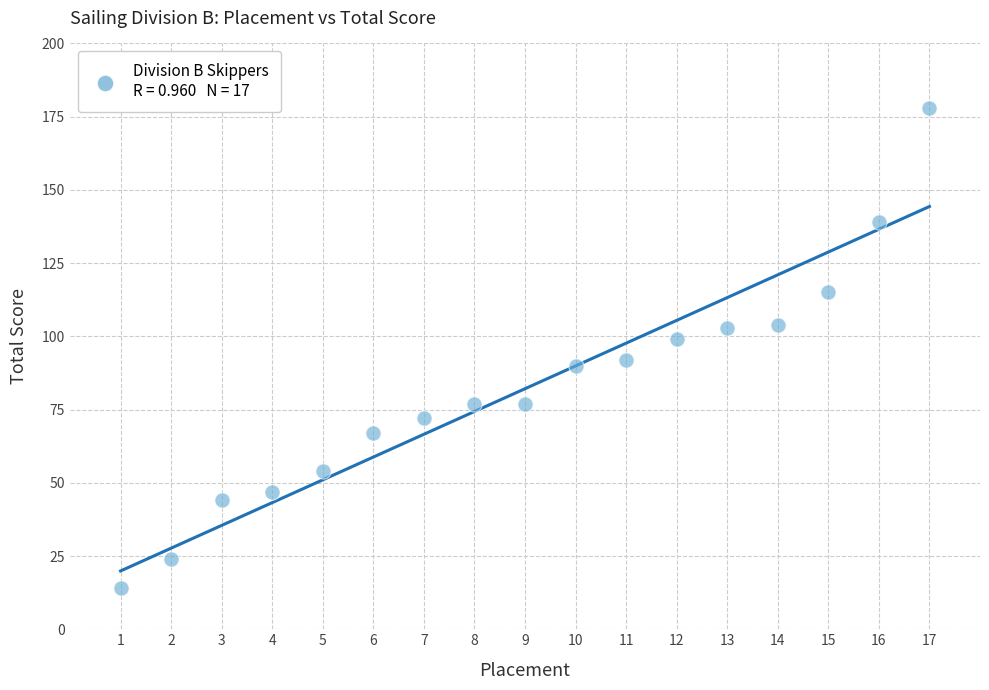

What is the range of Y values (max minus min)?

164